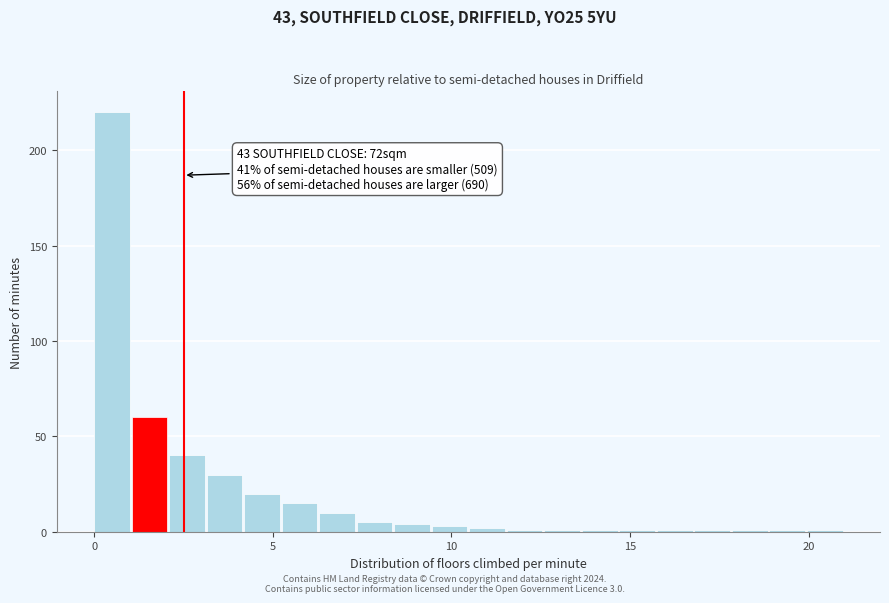

Around what value on the x-axis is the tallest bar? Give the approximate position of its centre, as read against the axis.

0.5